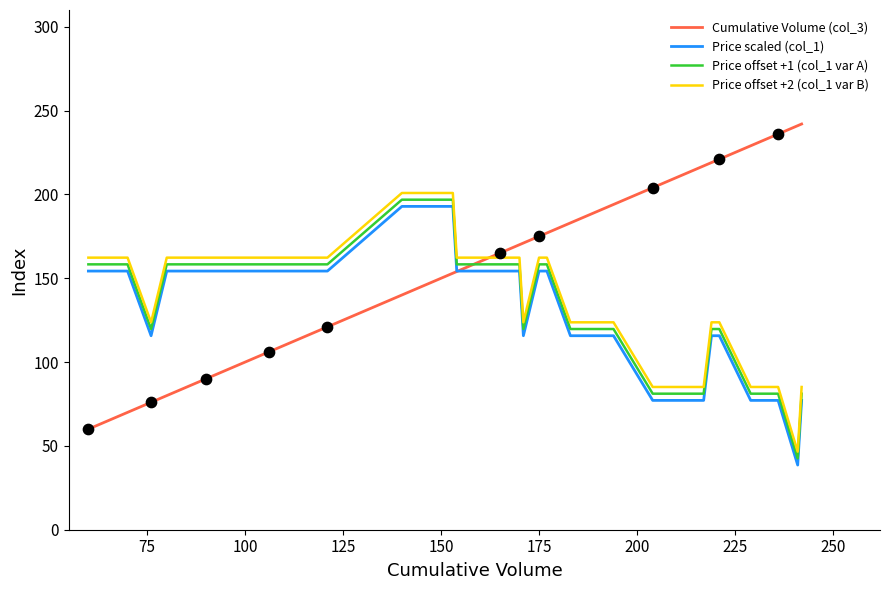

Which series contains the lowest Y value?

Price scaled (col_1)